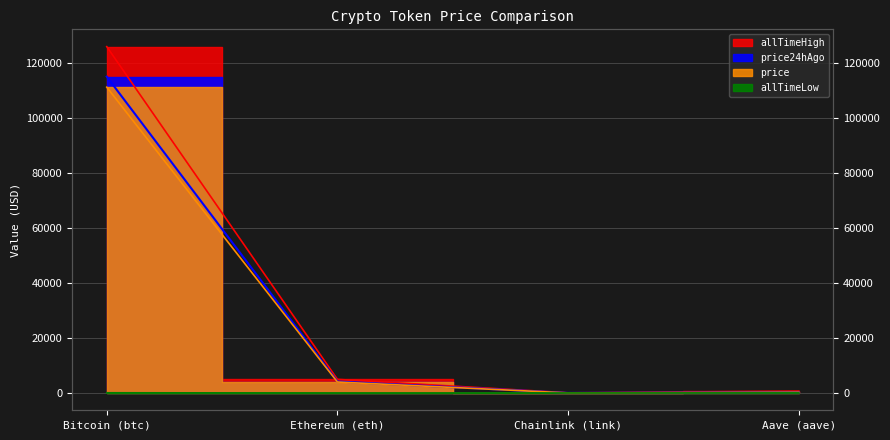

Reading right to left, list all the values displayed in this chart.

price: Aave (aave)=244.7	Chainlink (link)=18.5	Ethereum (eth)=3983.6	Bitcoin (btc)=111328.0
price24hAgo: Aave (aave)=254.1	Chainlink (link)=19.6	Ethereum (eth)=4164.7	Bitcoin (btc)=115157.0
allTimeHigh: Aave (aave)=661.7	Chainlink (link)=52.7	Ethereum (eth)=4946.1	Bitcoin (btc)=126080.0
allTimeLow: Aave (aave)=26.0	Chainlink (link)=0.1	Ethereum (eth)=0.4	Bitcoin (btc)=67.8